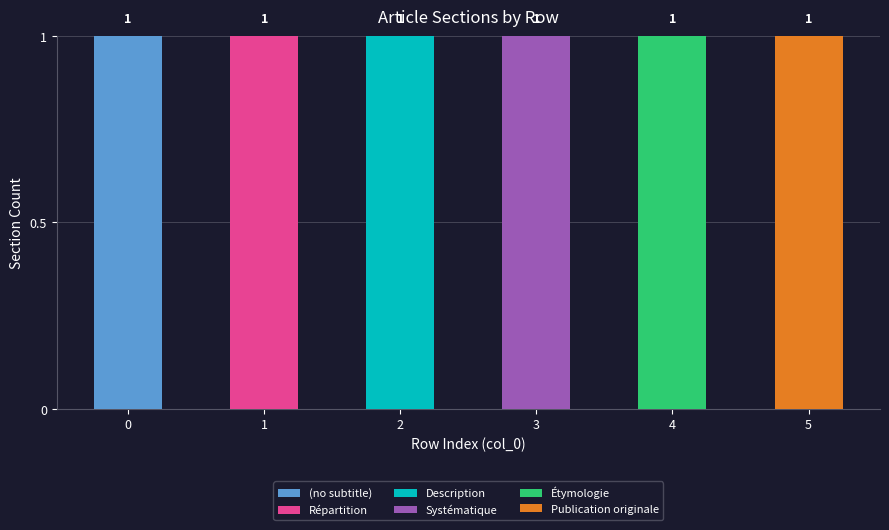

The value of (no subtitle) at 2 is -1. True or false?

False